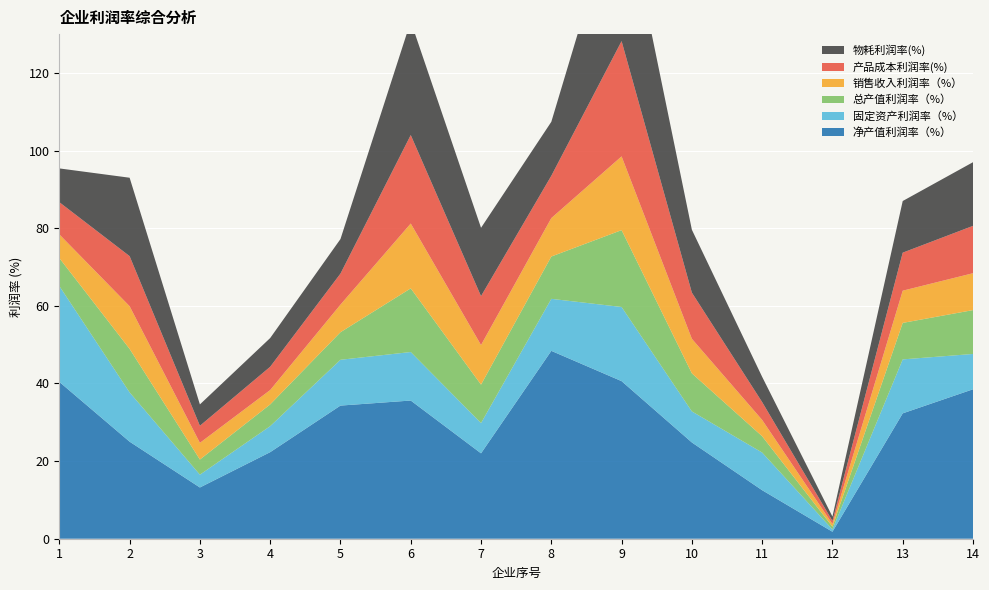

Reading left to right, list all the values displayed in this chart.

净产值利润率（%）: 1=40.4	2=25.0	3=13.2	4=22.3	5=34.3	6=35.6	7=22.0	8=48.4	9=40.6	10=24.8	11=12.5	12=1.8	13=32.3	14=38.5
固定资产利润率（%）: 1=24.7	2=12.7	3=3.3	4=6.7	5=11.8	6=12.5	7=7.8	8=13.4	9=19.1	10=8.0	11=9.7	12=0.6	13=13.9	14=9.1
总产值利润率（%）: 1=7.2	2=11.2	3=3.9	4=5.6	5=7.1	6=16.4	7=9.9	8=10.9	9=19.8	10=9.8	11=4.2	12=0.7	13=9.4	14=11.3
销售收入利润率（%）: 1=6.1	2=11.0	3=4.3	4=3.7	5=7.1	6=16.7	7=10.2	8=9.9	9=19.0	10=8.9	11=4.2	12=0.7	13=8.3	14=9.5
产品成本利润率(%): 1=8.3	2=12.9	3=4.4	4=6.0	5=8.0	6=22.8	7=12.6	8=10.9	9=29.7	10=11.9	11=4.6	12=0.8	13=9.8	14=12.2
物耗利润率(%): 1=8.7	2=20.2	3=5.5	4=7.4	5=8.9	6=29.3	7=17.6	8=13.9	9=39.6	10=16.2	11=6.5	12=1.1	13=13.3	14=16.4